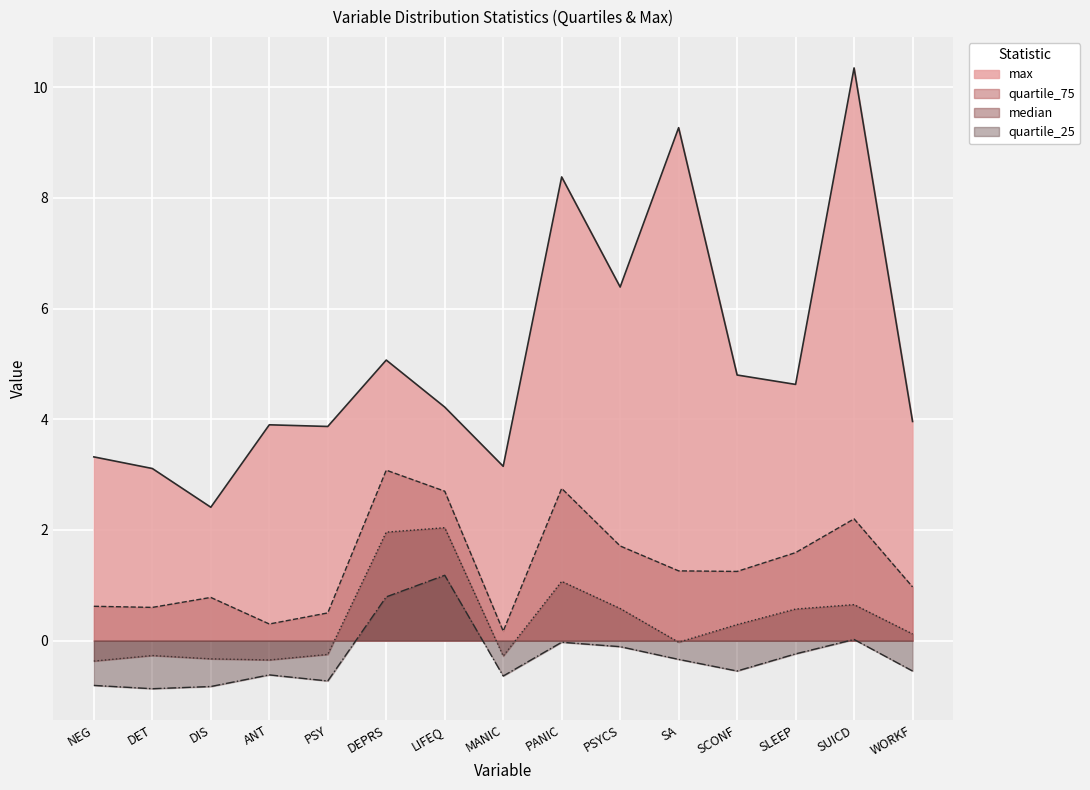

True or false: median and quartile_25 cross at least once.

False